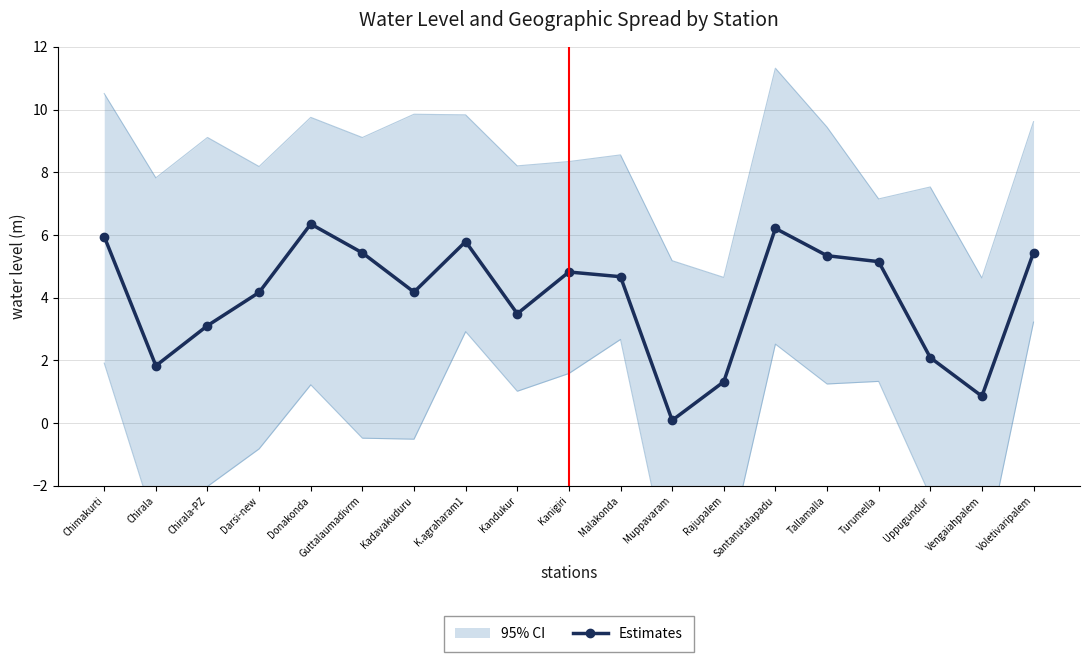

How many points are lower than both their immediate neighbors (excluding endpoints)?

5